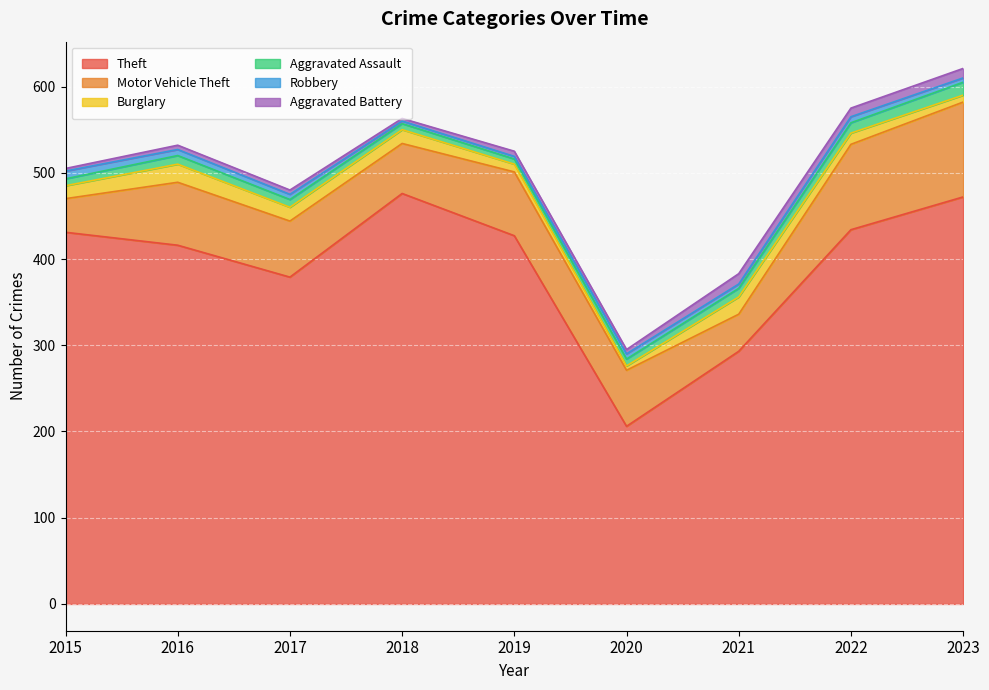

What is the value of the Robbery point at the 5th from the left?

3